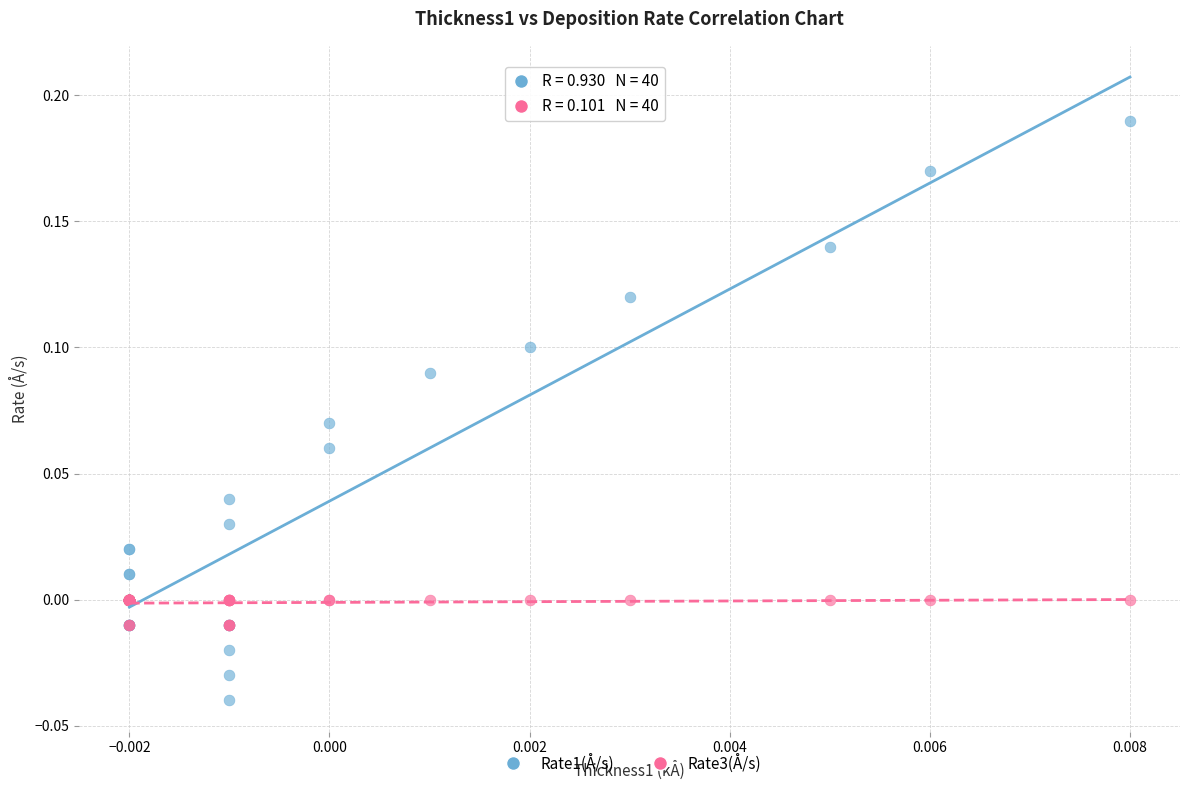

What are all the series names shown in the legend?

Rate1(Å/s), Rate3(Å/s)